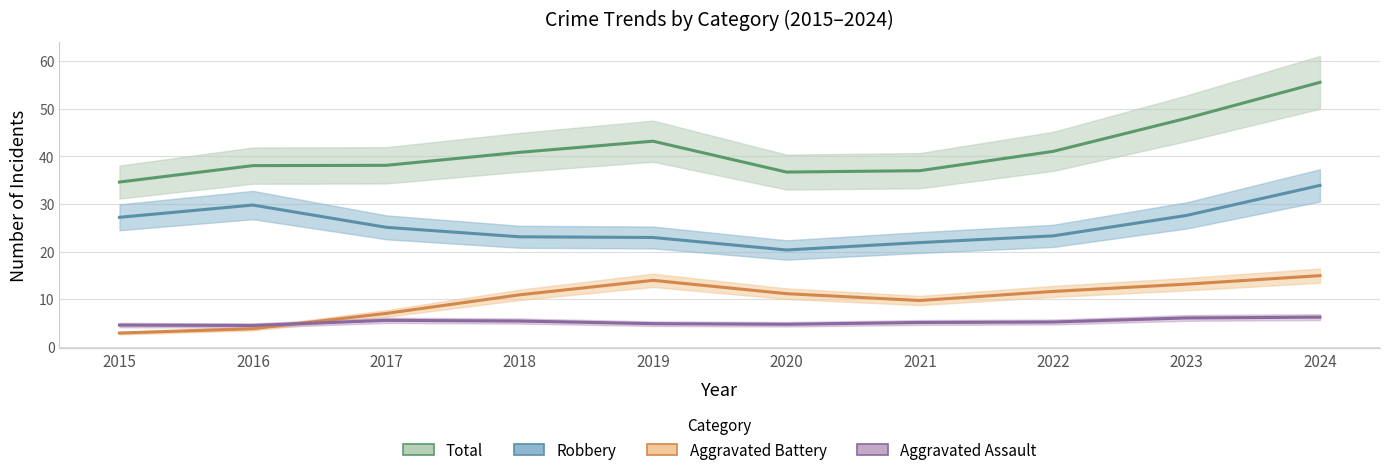

What is the greatest value displayed?

55.5